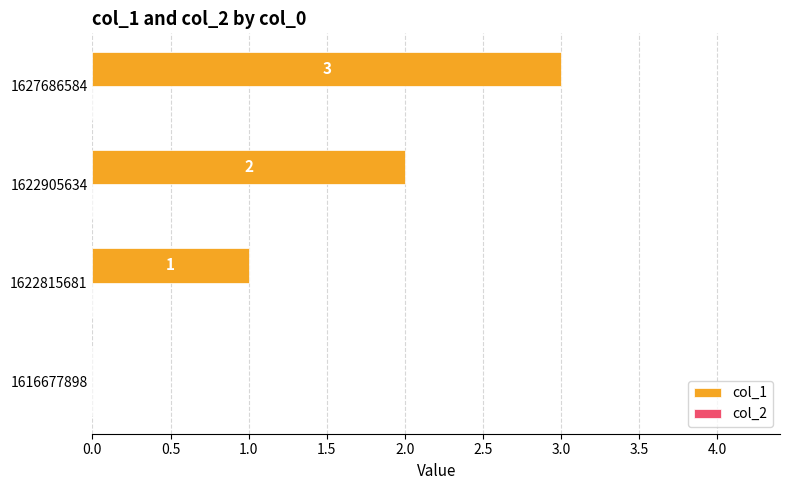

What is the maximum value shown in the chart?

3